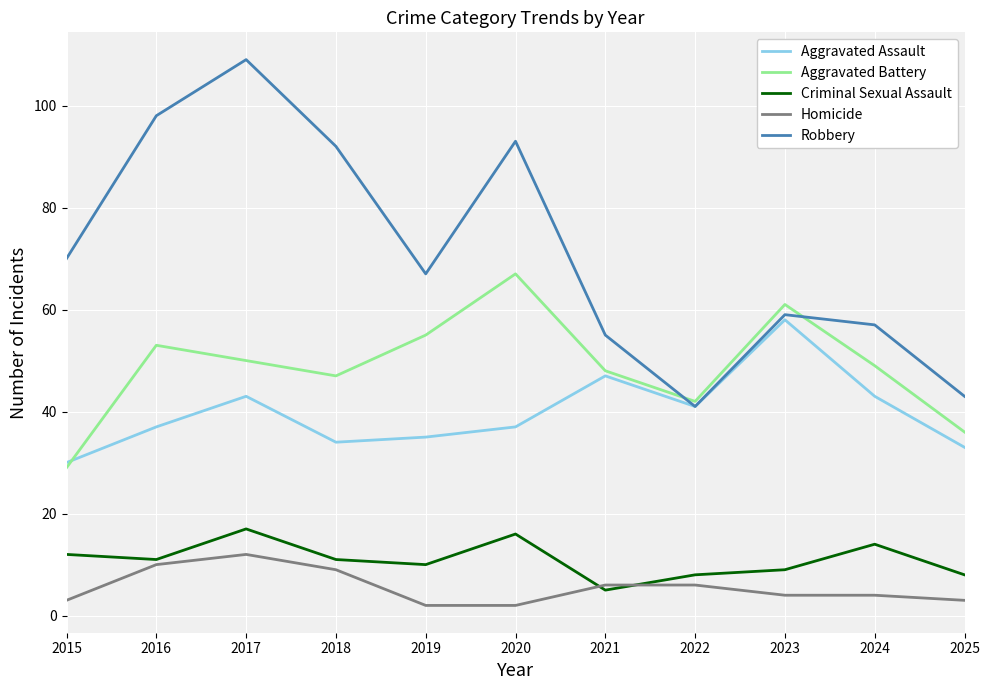

What is the difference between the highest and lowest values at 2019?

65